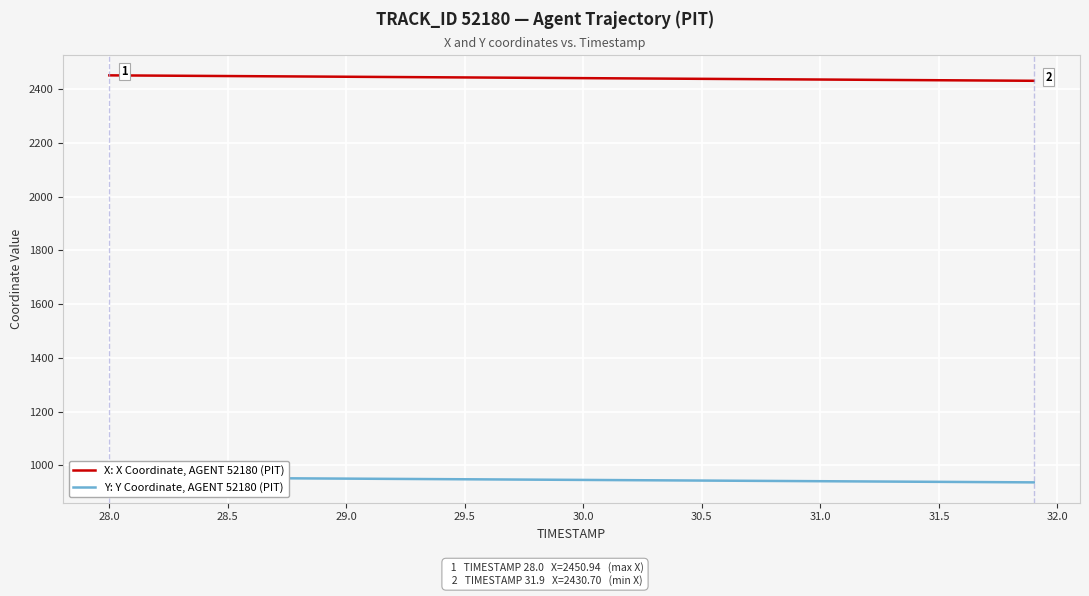

Which series has the largest total across all categories?

X: X Coordinate, AGENT 52180 (PIT)